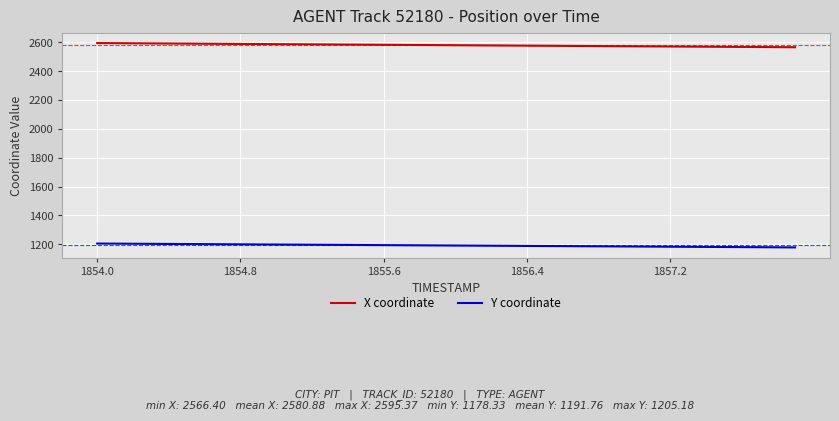

What is the average value of the X coordinate series?

2580.9